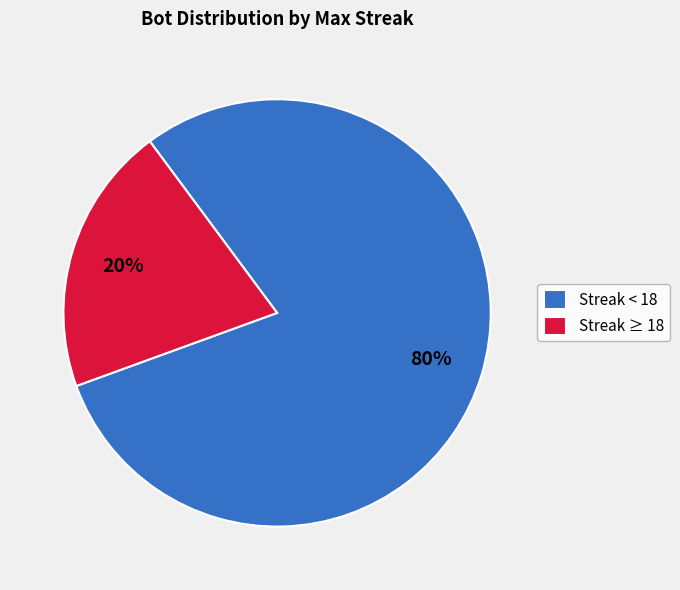

Count the number of slices in the pie.

2